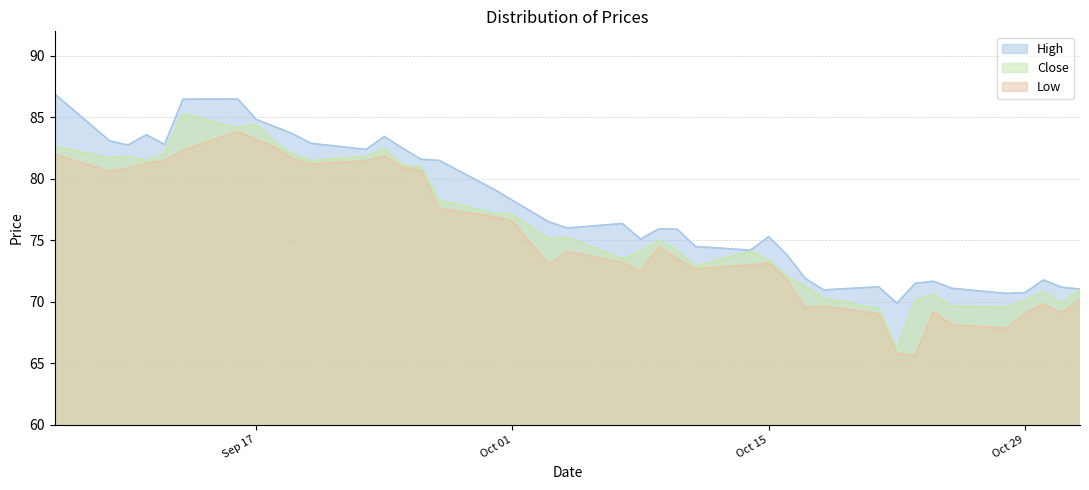

The value of Close at 2024-10-03 is 75.1. True or false?

True